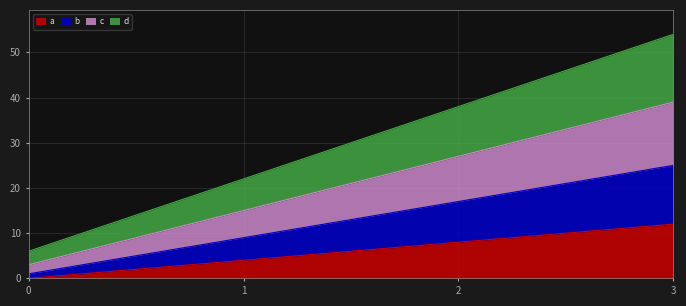

The a series shows 4 at 1. True or false?

True